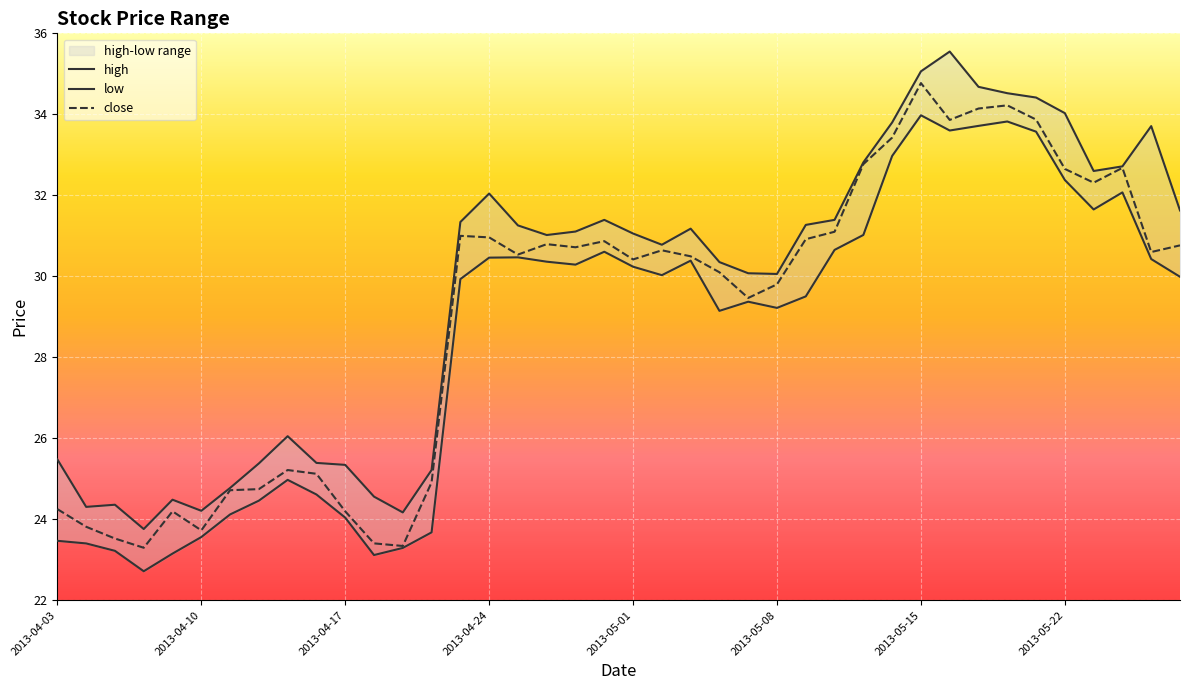

At how many categories does at least one series exceed 28?

26